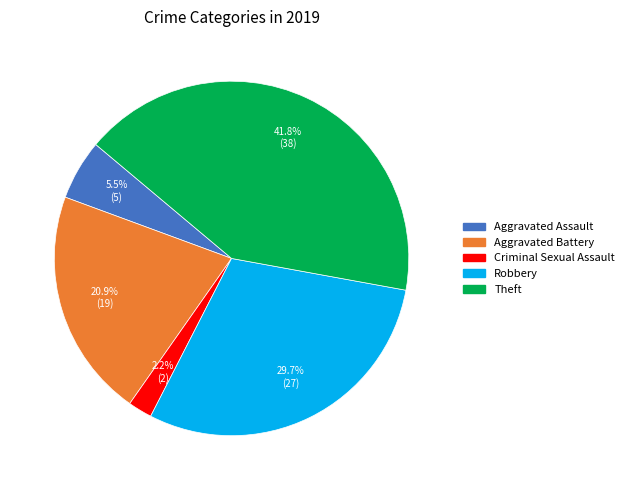

Is there any slice that represents more than half of the pie?

No